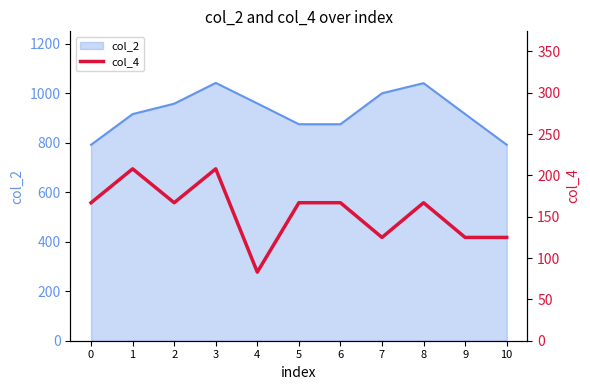

Reading left to right, extract all data points from this chart.

167	208	167	208	83	167	167	125	167	125	125